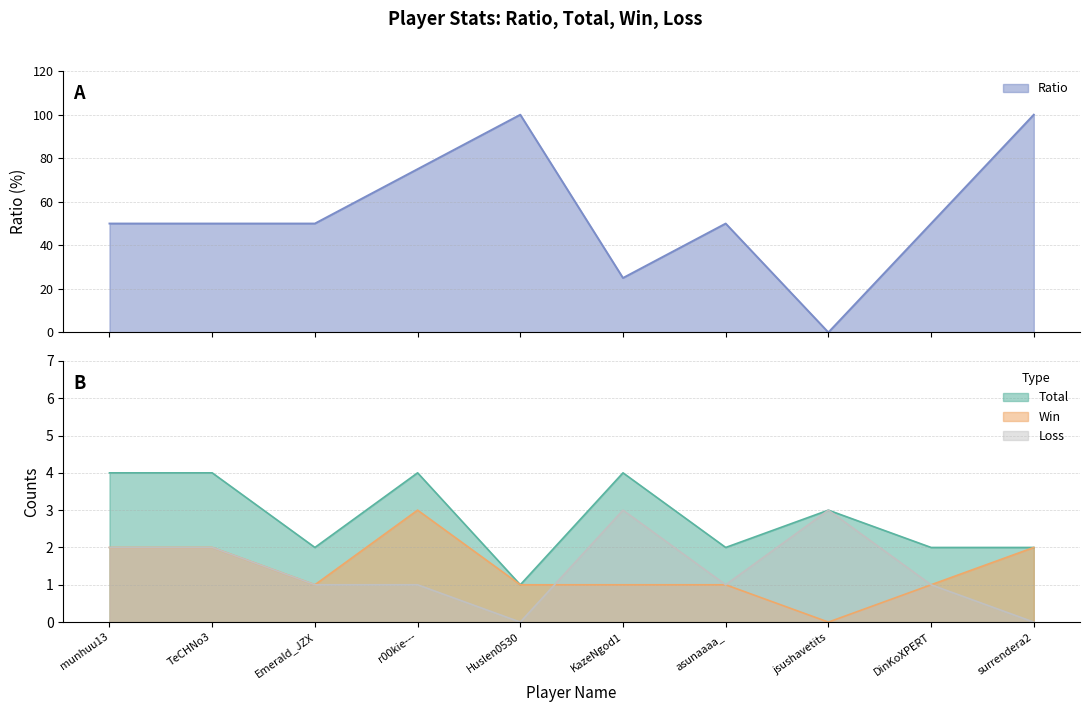

What is the difference between the Loss values at KazeNgod1 and surrendera2?

3